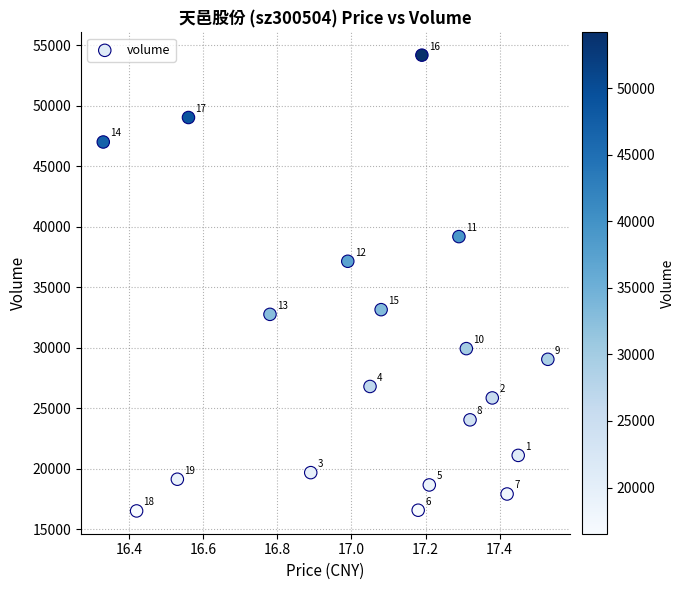

What Y value in the scatter plot is closest to 35361?

37160